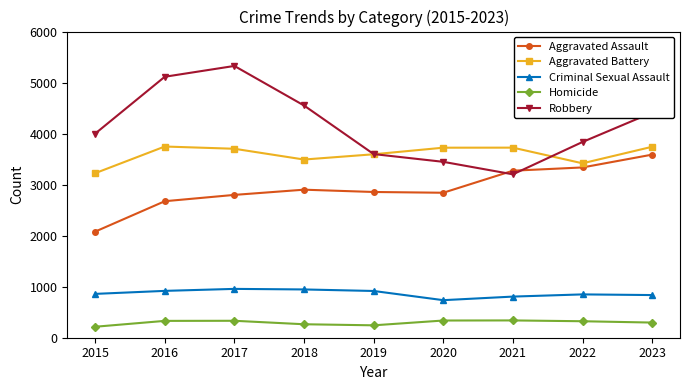

Which series has the largest range (max minus min)?

Robbery